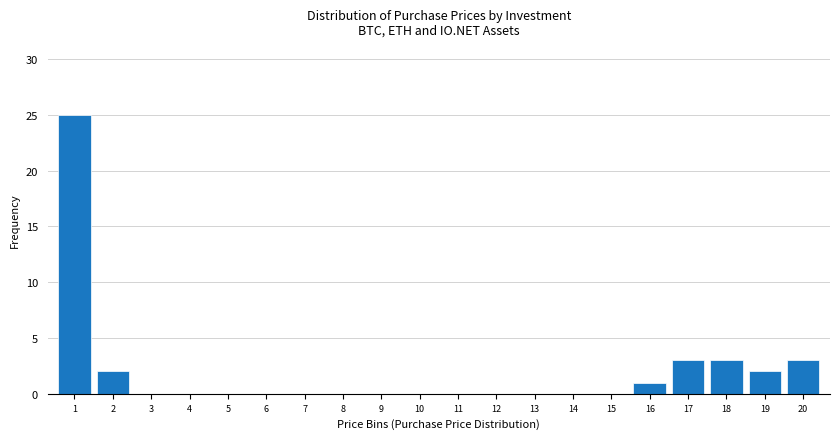

Reading left to right, list all the values displayed in this chart.

1=25	2=2	3=0	4=0	5=0	6=0	7=0	8=0	9=0	10=0	11=0	12=0	13=0	14=0	15=0	16=1	17=3	18=3	19=2	20=3